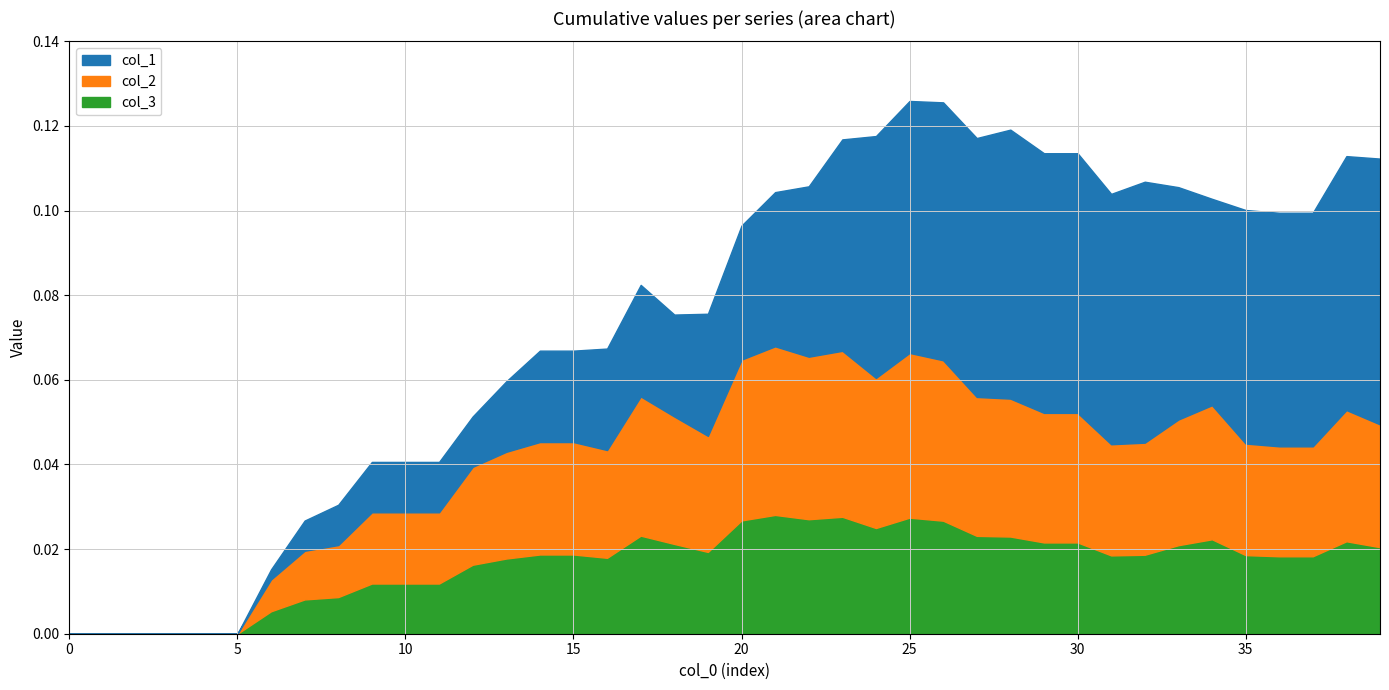

True or false: col_2 has a value of 0.0 at 20.

False